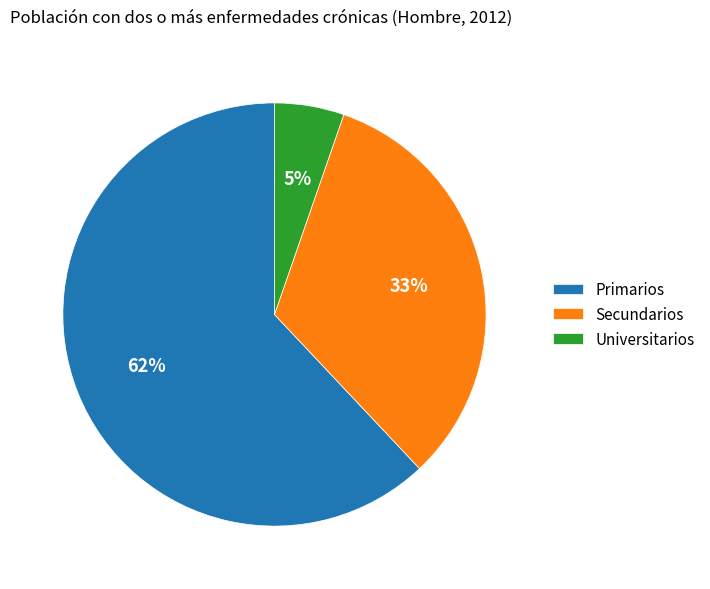

Is it true that Secundarios is 33% of the pie?

True